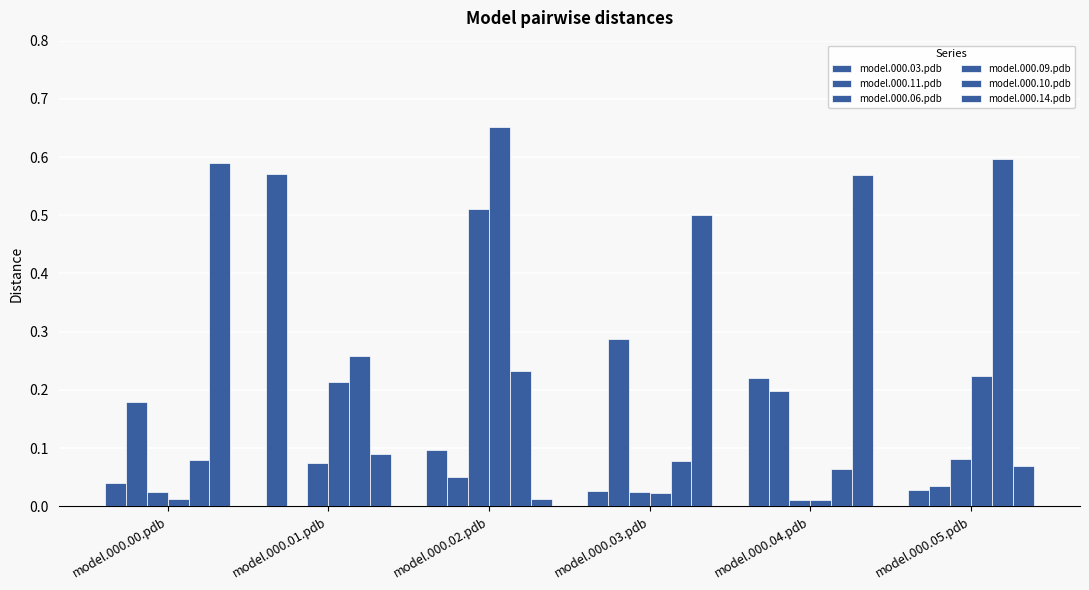

How many categories are shown in the chart?

6